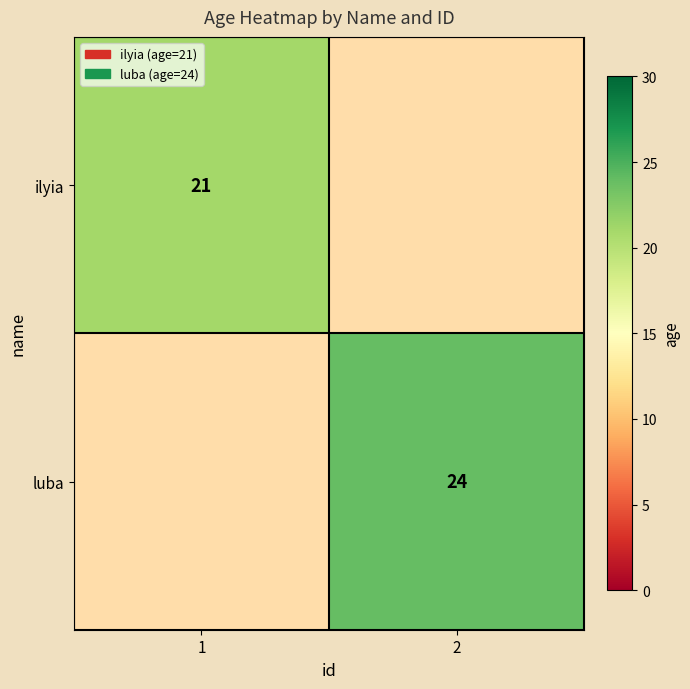

Between 2 and 1, which is larger?

1